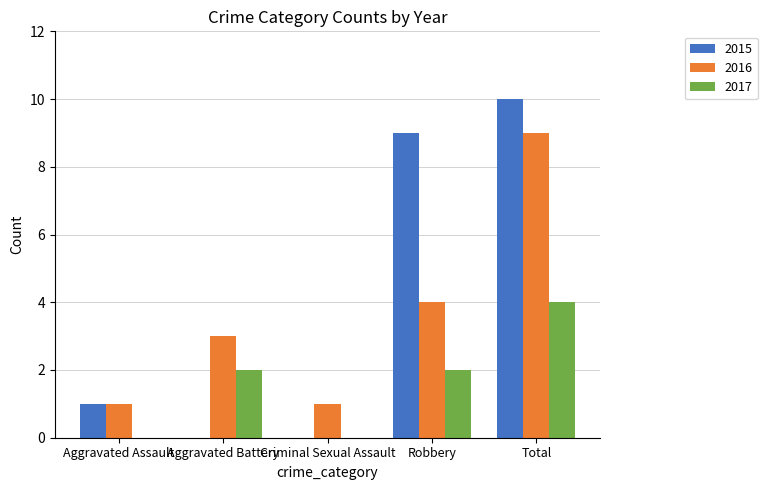

Are the bars grouped side by side (vs. stacked)?

Yes